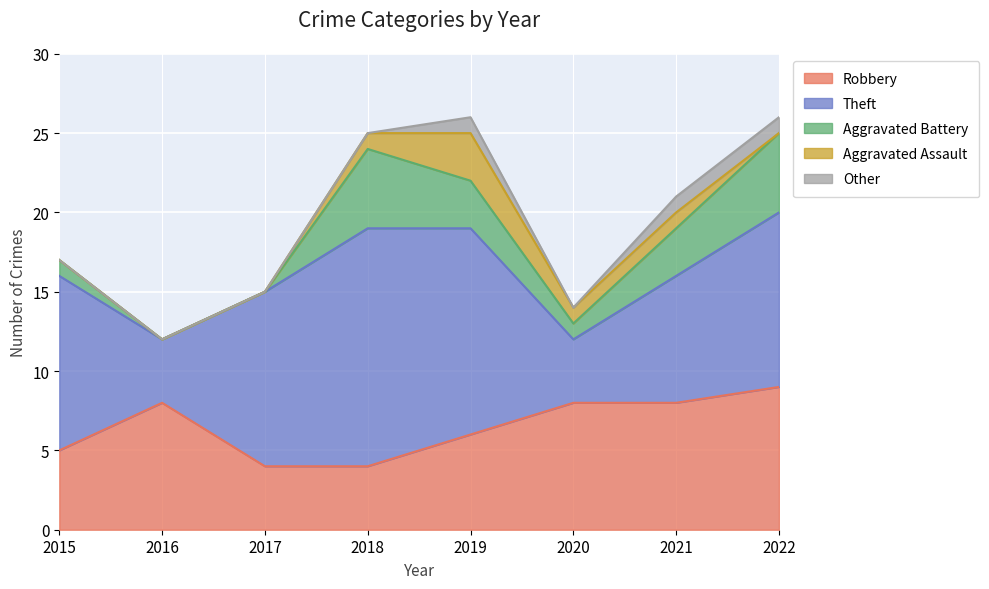

What is the sum of the Aggravated Battery values at 2020 and 2019?

4